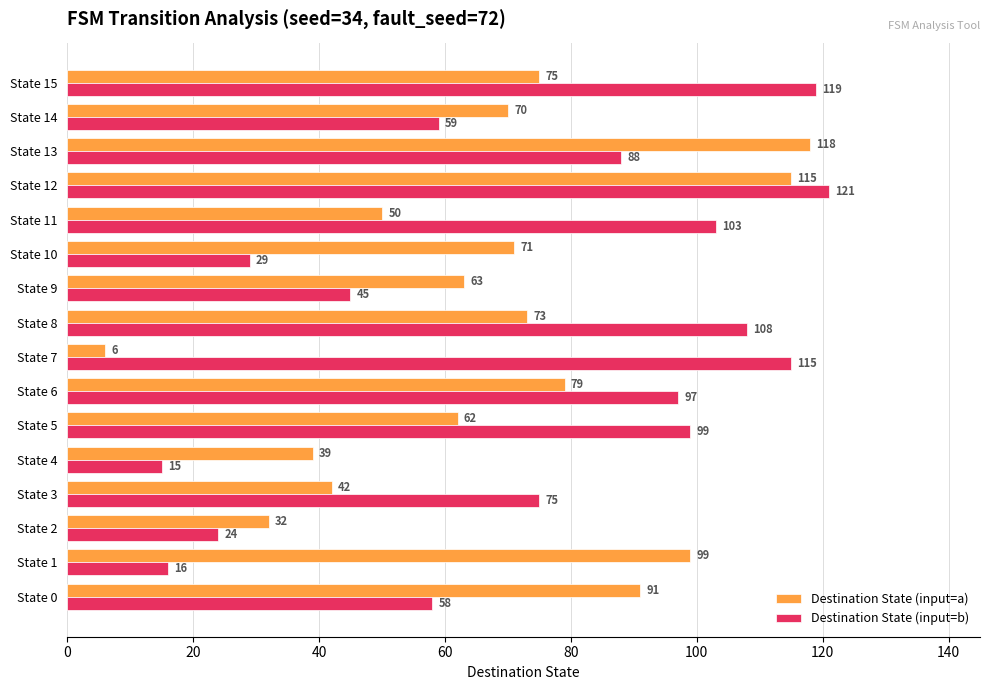

What is the spread (max minus min) of values at State 10?

42